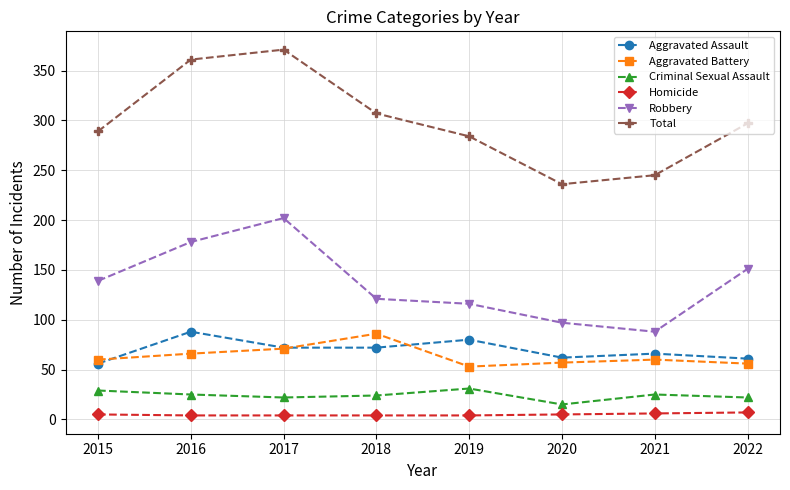

Does the chart display data point markers on the line(s)?

Yes